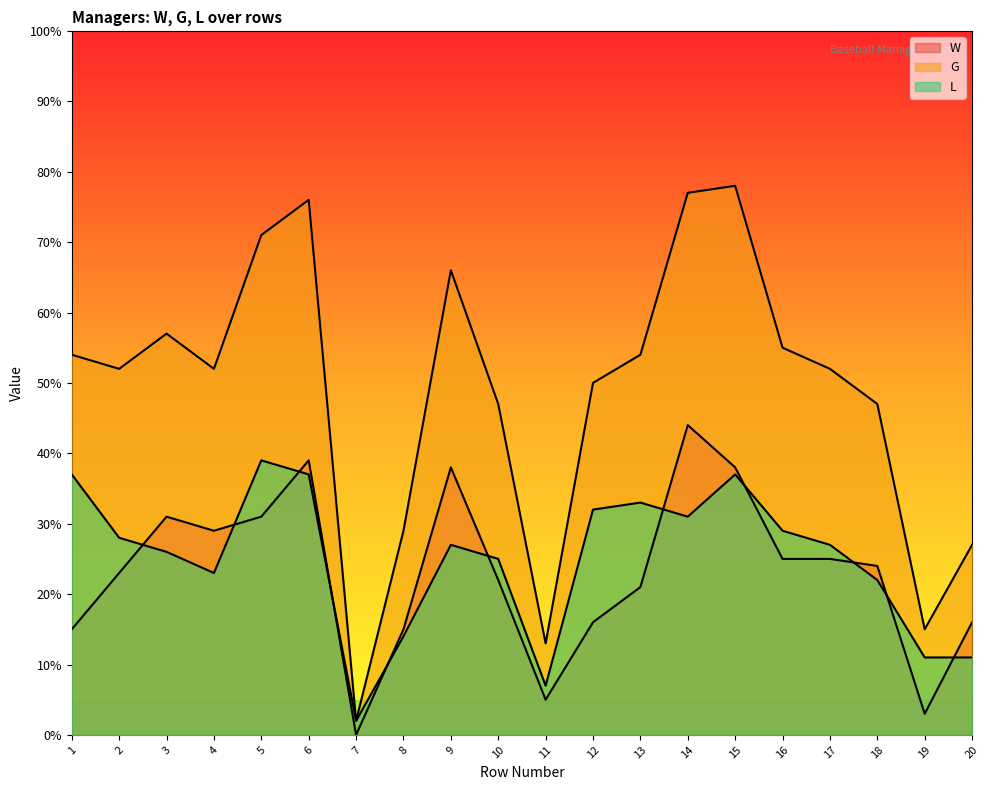

Does the chart display data point markers on the line(s)?

No